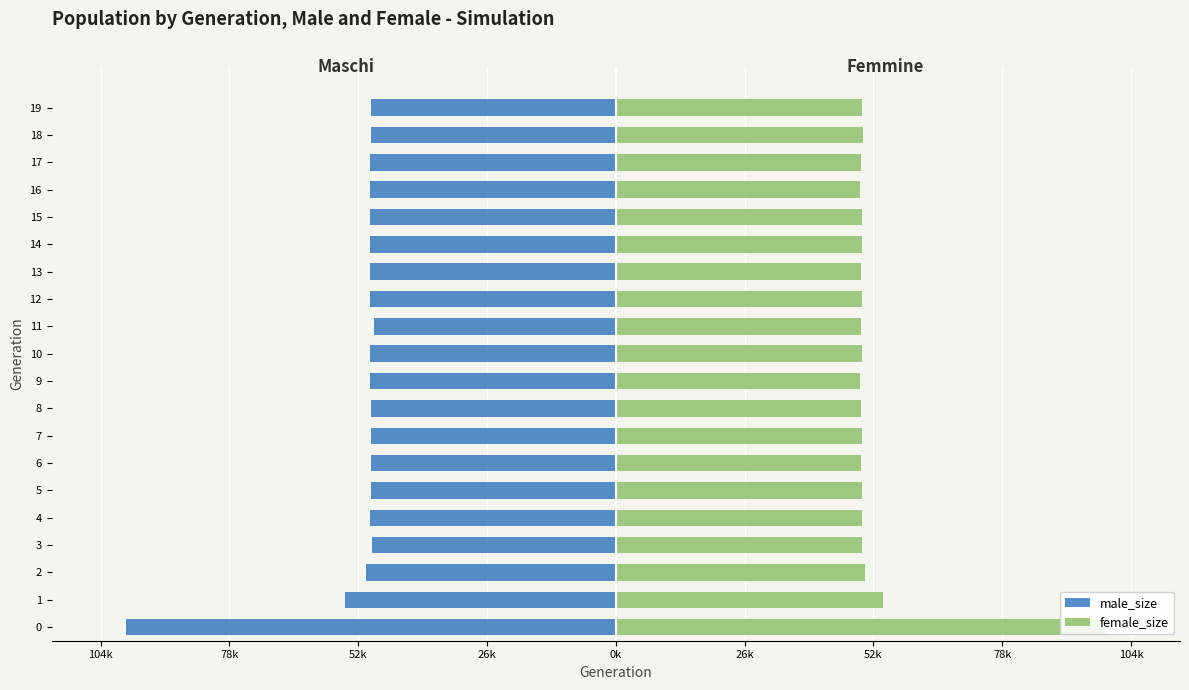

Is it true that female_size equals 50684 at 2?

True